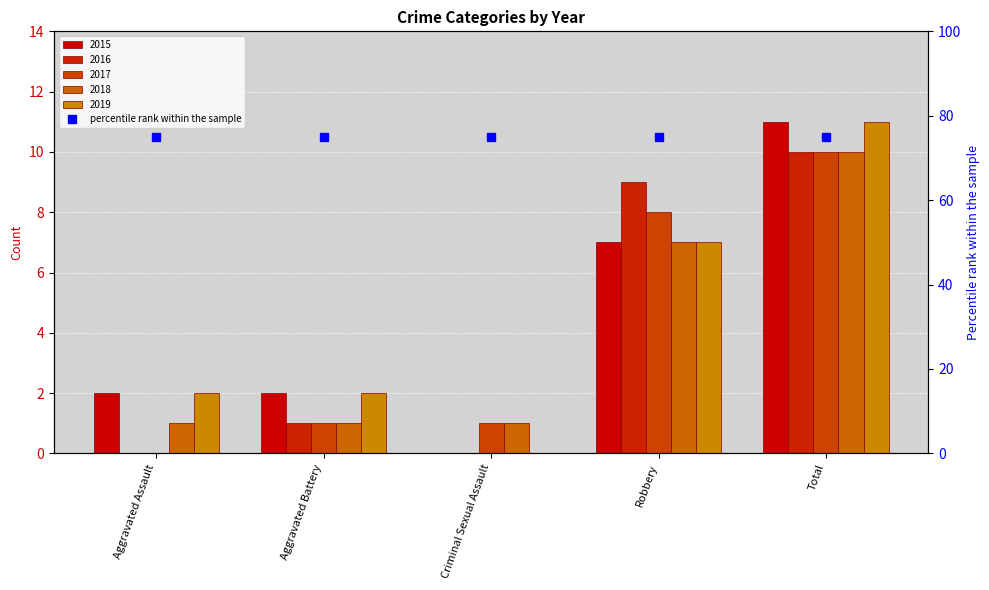

Rank the categories by 2015 value from highest to lowest.

Total, Robbery, Aggravated Assault, Aggravated Battery, Criminal Sexual Assault